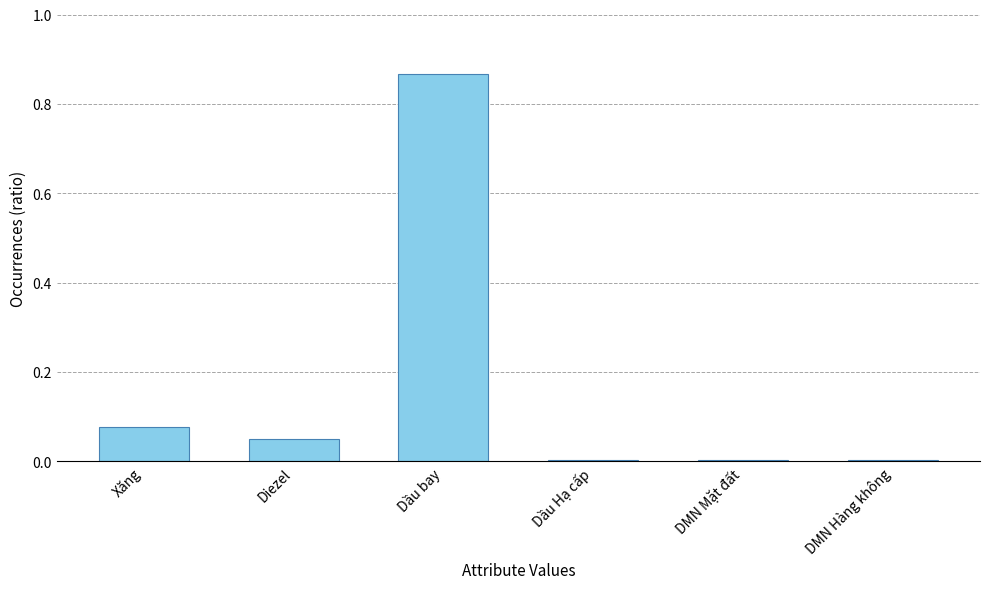

True or false: the data shows 0.0 at DMN Mặt đất.

True